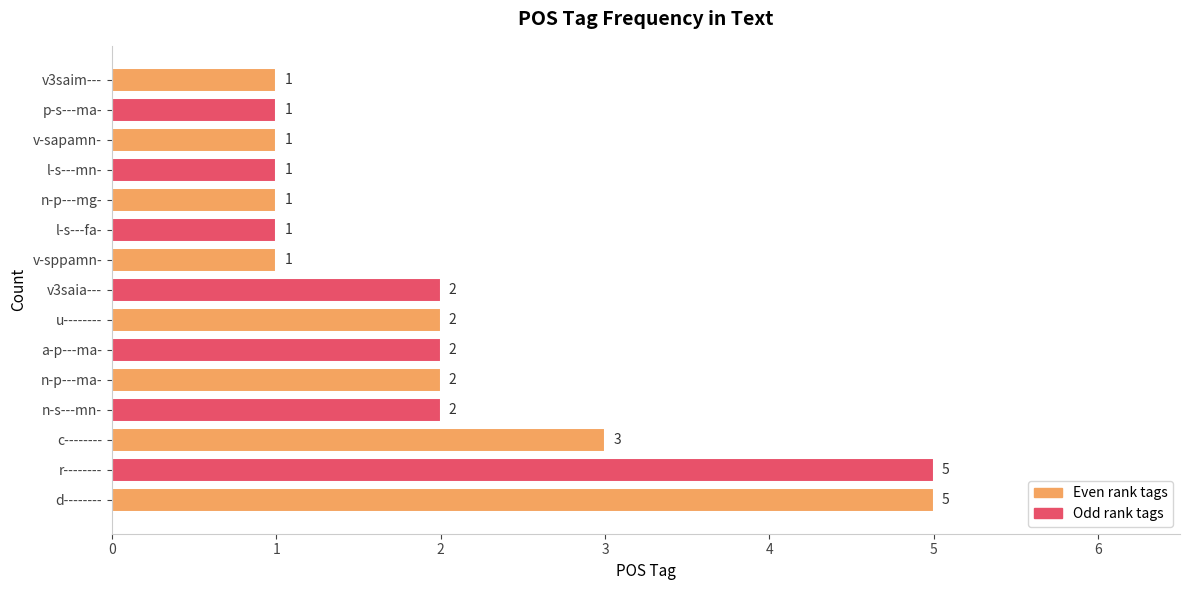

Where is the data nearest to the value 3?

c--------